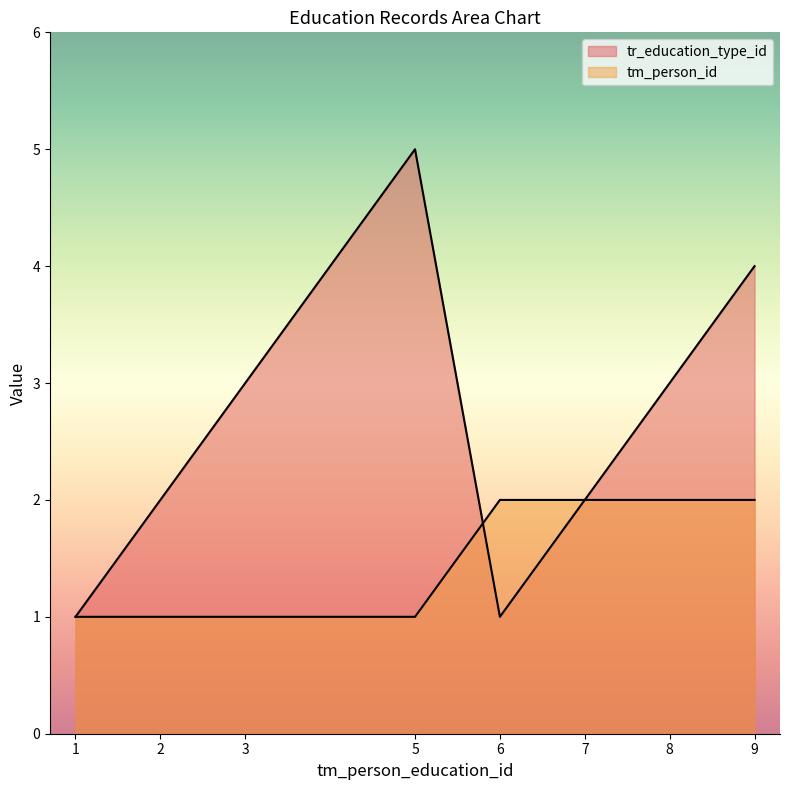

Is it true that tr_education_type_id equals 0 at 1?

False